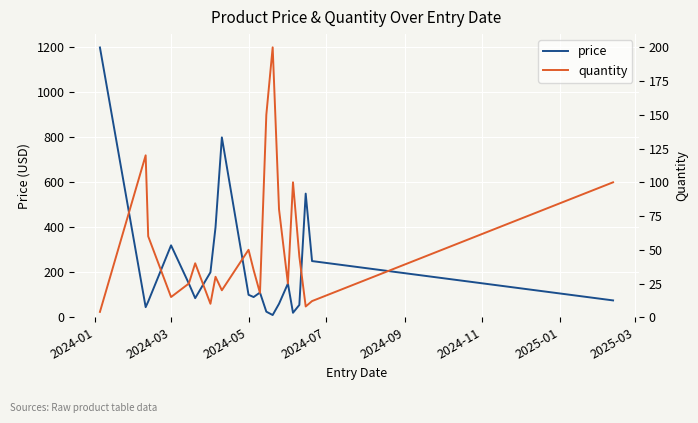

Which series ends up on top after the final intersection of quantity and price?

quantity